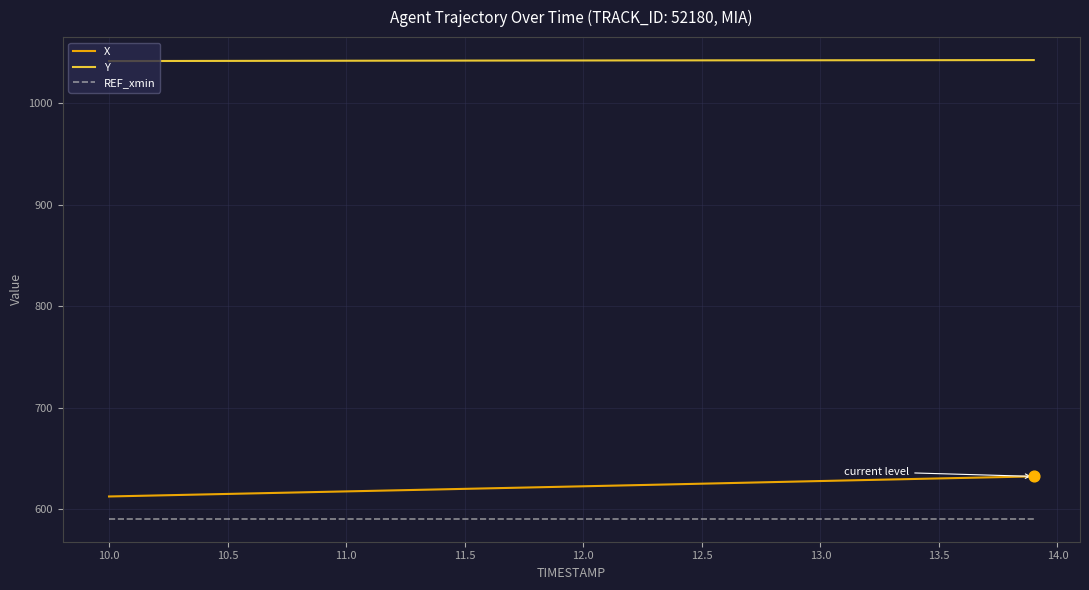

At how many categories does at least one series exceed 882?

40